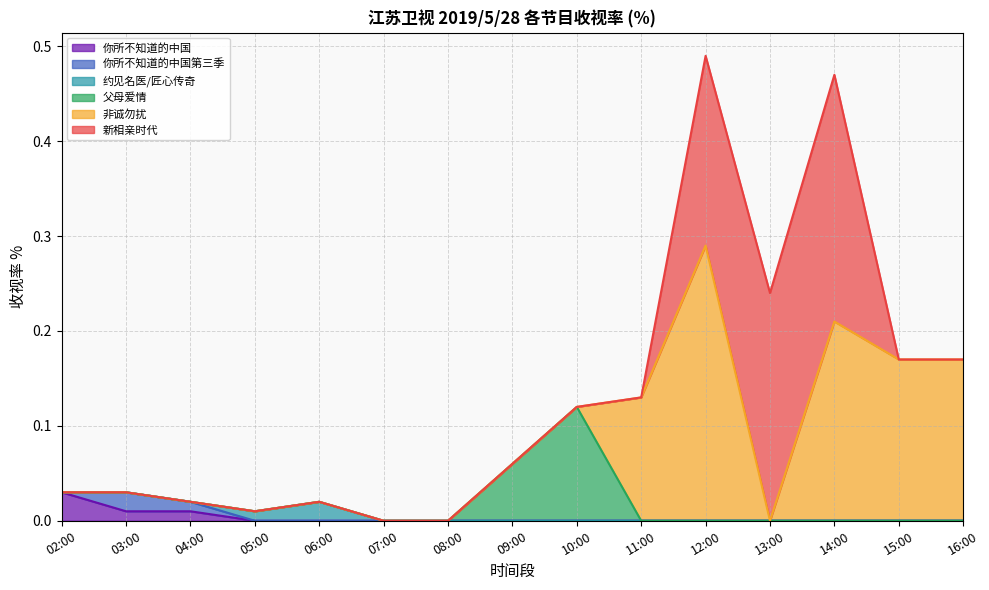

Reading right to left, transcribe all the data shown in this chart.

你所不知道的中国: 0.0	0.0	0.0	0.0	0.0	0.0	0.0	0.0	0.0	0.0	0.0	0.0	0.0	0.0	0.0
你所不知道的中国第三季: 0.0	0.0	0.0	0.0	0.0	0.0	0.0	0.0	0.0	0.0	0.0	0.0	0.0	0.0	0.0
约见名医/匠心传奇: 0.0	0.0	0.0	0.0	0.0	0.0	0.0	0.0	0.0	0.0	0.0	0.0	0.0	0.0	0.0
父母爱情: 0.0	0.0	0.0	0.0	0.0	0.0	0.1	0.1	0.0	0.0	0.0	0.0	0.0	0.0	0.0
非诚勿扰: 0.2	0.2	0.2	0.0	0.3	0.1	0.0	0.0	0.0	0.0	0.0	0.0	0.0	0.0	0.0
新相亲时代: 0.0	0.0	0.3	0.2	0.2	0.0	0.0	0.0	0.0	0.0	0.0	0.0	0.0	0.0	0.0